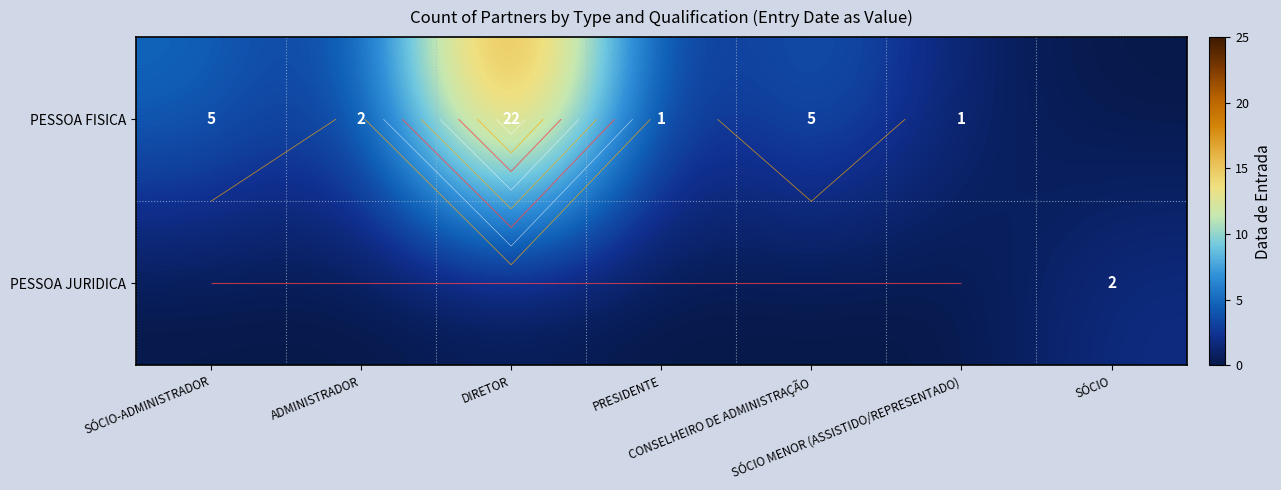

Rank the series by their maximum value, from highest to lowest.

PESSOA FISICA, PESSOA JURIDICA